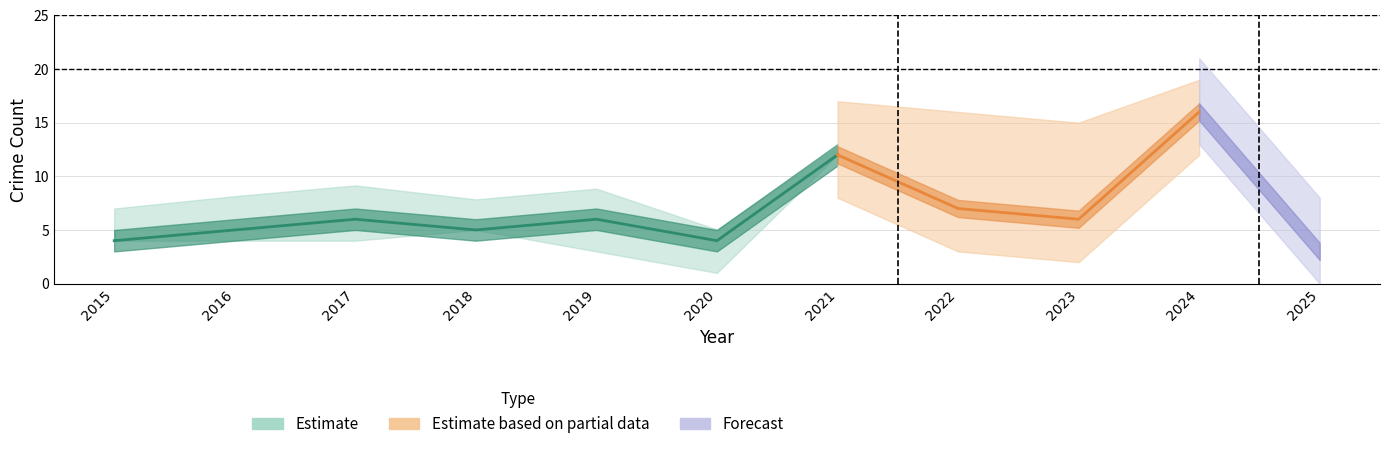

How many categories are shown in the chart?

11